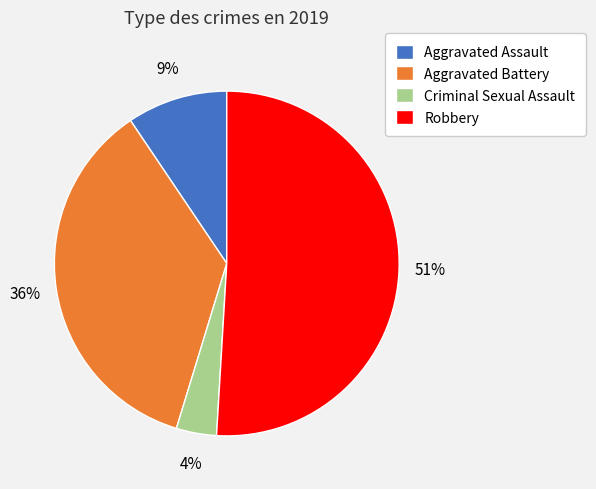

Rank the categories by value from highest to lowest.

Robbery, Aggravated Battery, Aggravated Assault, Criminal Sexual Assault